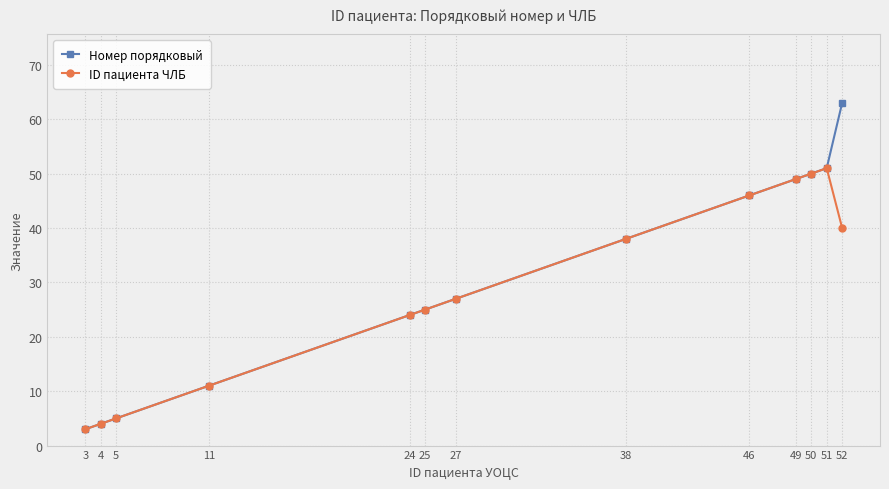

Reading left to right, what are all the values shown in this chart?

Номер порядковый: 3	4	5	11	24	25	27	38	46	49	50	51	63
ID пациента ЧЛБ: 3	4	5	11	24	25	27	38	46	49	50	51	40